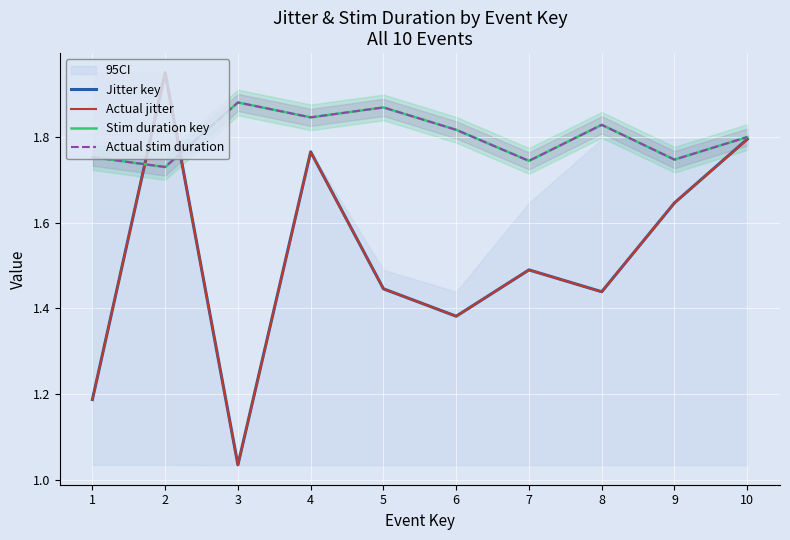

Rank the series by their maximum value, from highest to lowest.

Jitter key, Actual jitter, Actual stim duration, Stim duration key